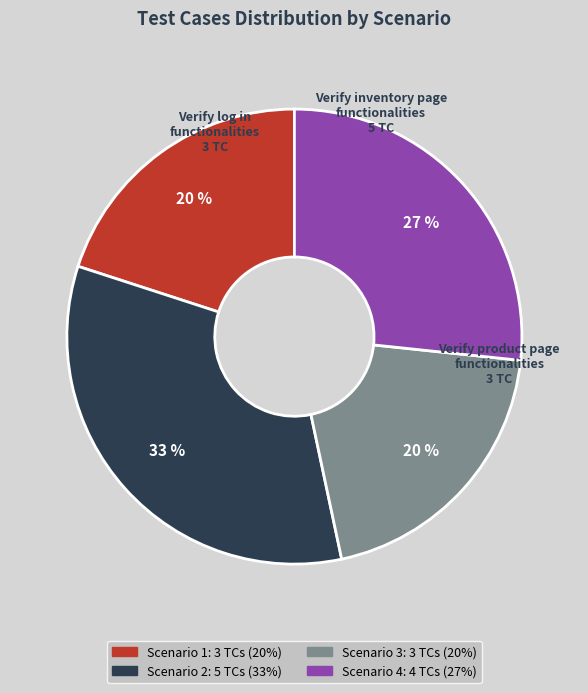

Is there any slice that represents more than half of the pie?

No